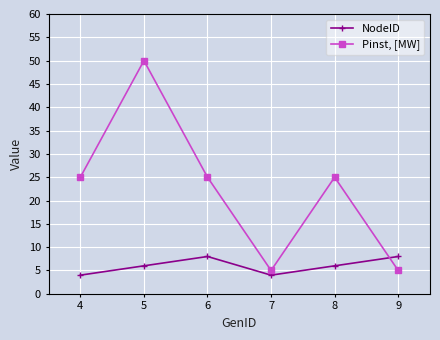

Where is the first local minimum for Pinst, [MW]?

7